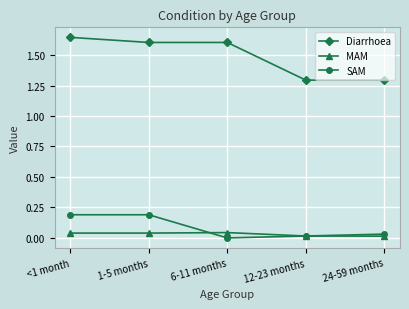

Which label corresponds to the largest value in the chart?

<1 month